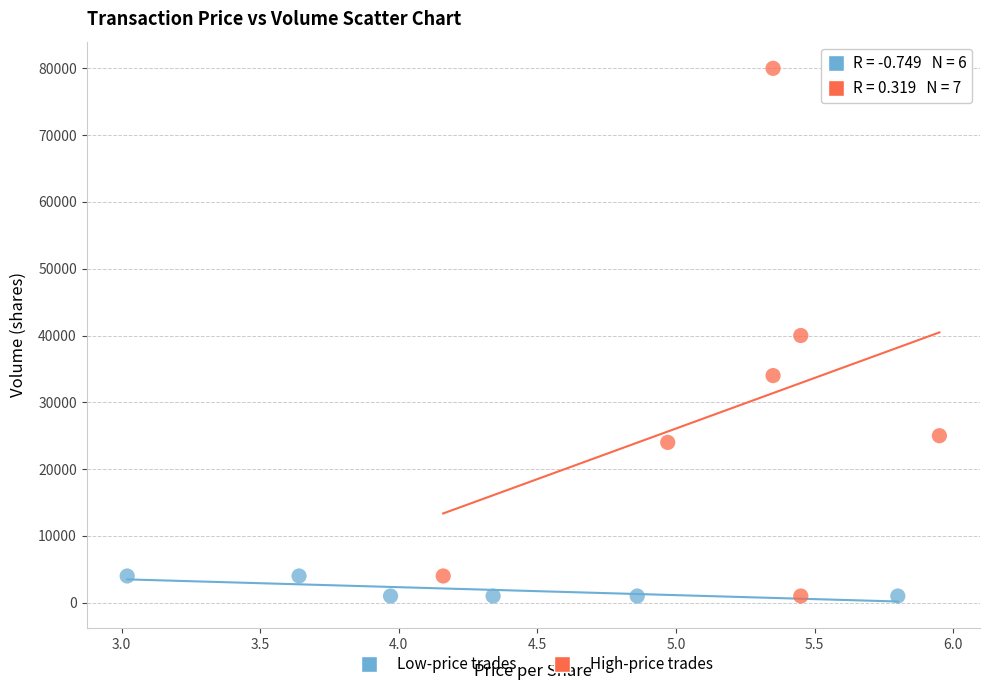

Which series has the largest Y range (max minus min)?

High-price trades